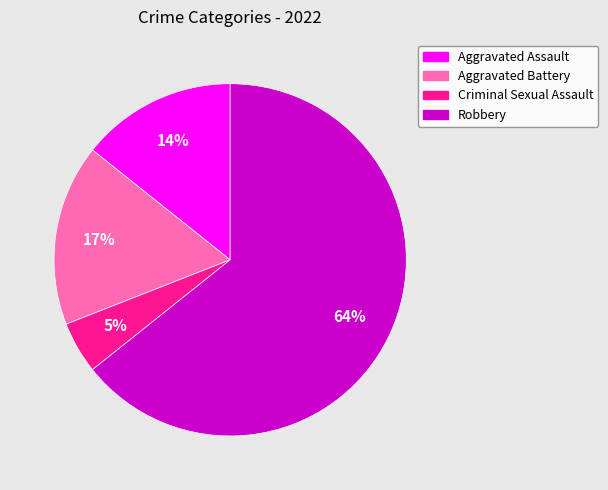

Is it true that Robbery is 64% of the pie?

True